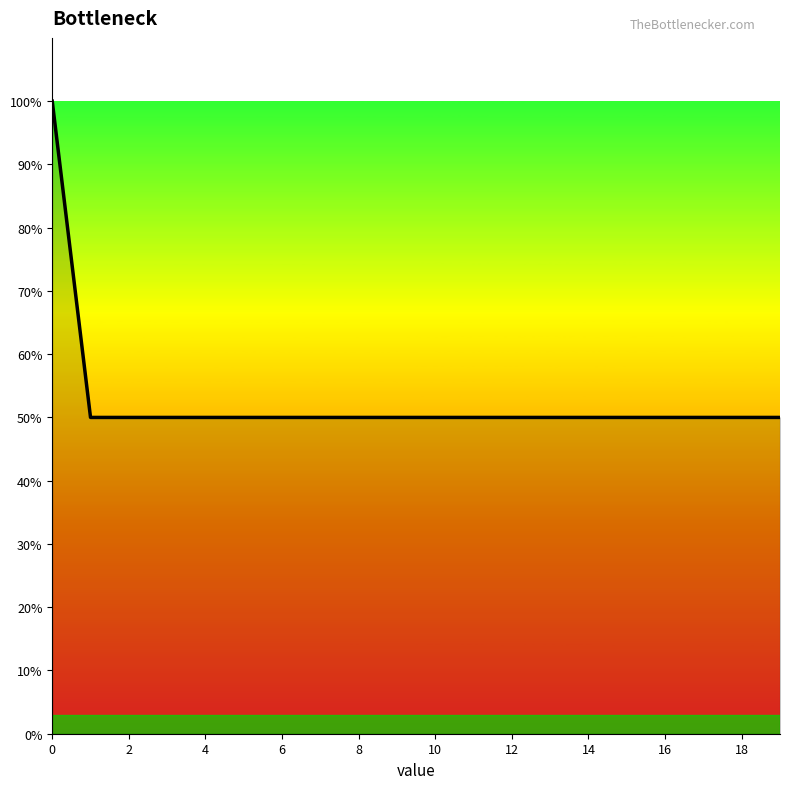

How many series are shown in this chart?

1